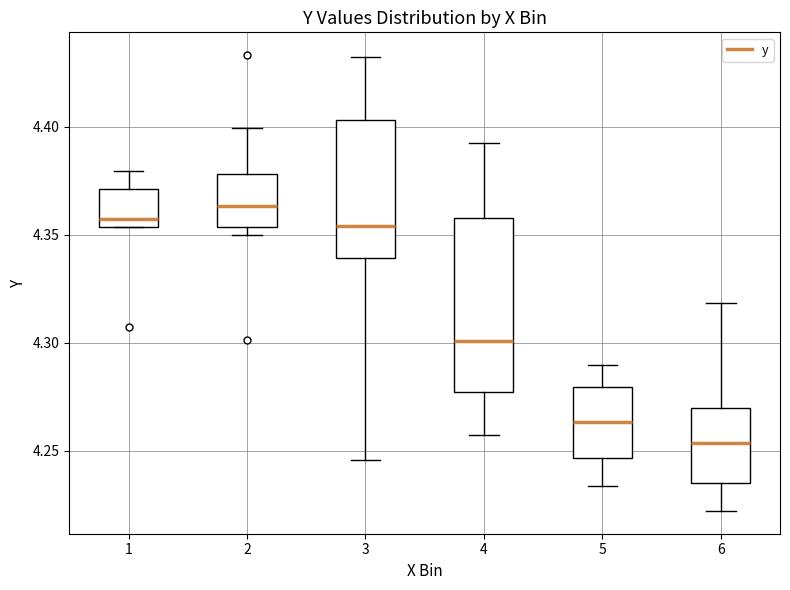

Reading left to right, transcribe this box plot: for each box, give where its median line is, the range the box spans, and where its two whiskers end, as read against the y-axis. The values are not printed on the chart, so give them approximately, as read against the axis.

1: median 4.355 (just above the box's lower edge), box 4.355 to 4.370, whiskers 4.355 to 4.380
2: median 4.365, box 4.355 to 4.380, whiskers 4.350 to 4.400
3: median 4.355, box 4.340 to 4.405, whiskers 4.245 to 4.430
4: median 4.300, box 4.275 to 4.360, whiskers 4.255 to 4.390
5: median 4.265, box 4.245 to 4.280, whiskers 4.235 to 4.290
6: median 4.255, box 4.235 to 4.270, whiskers 4.220 to 4.320